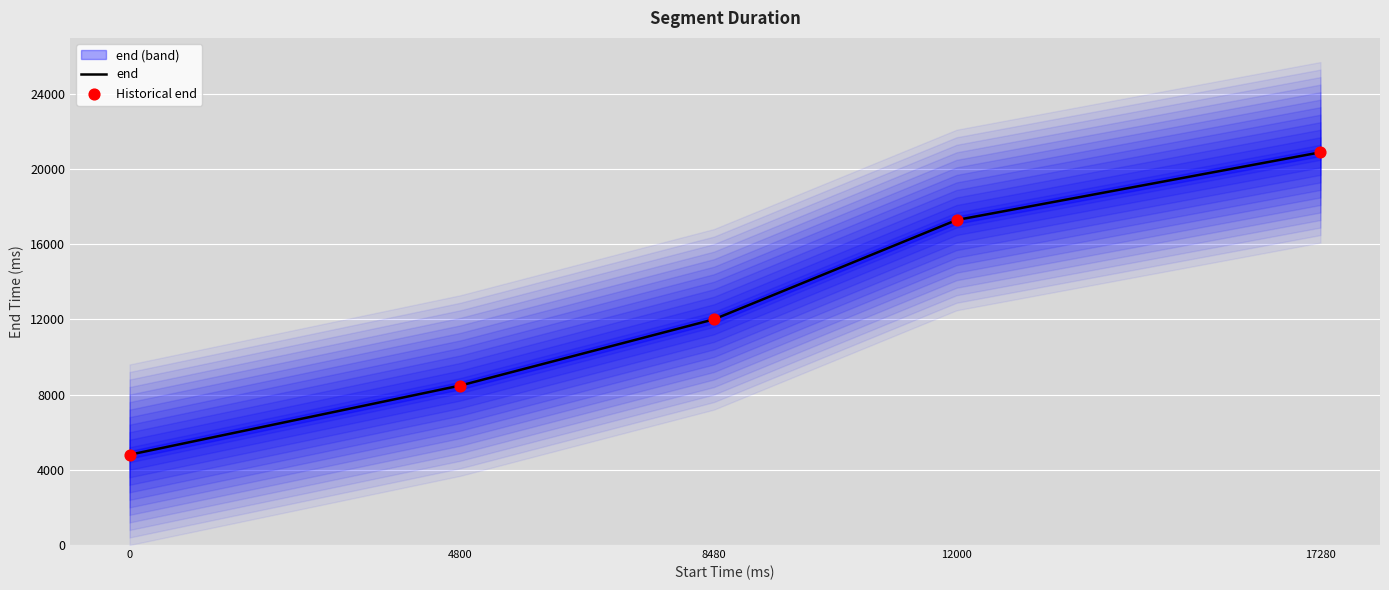

Which series has the largest total across all categories?

end